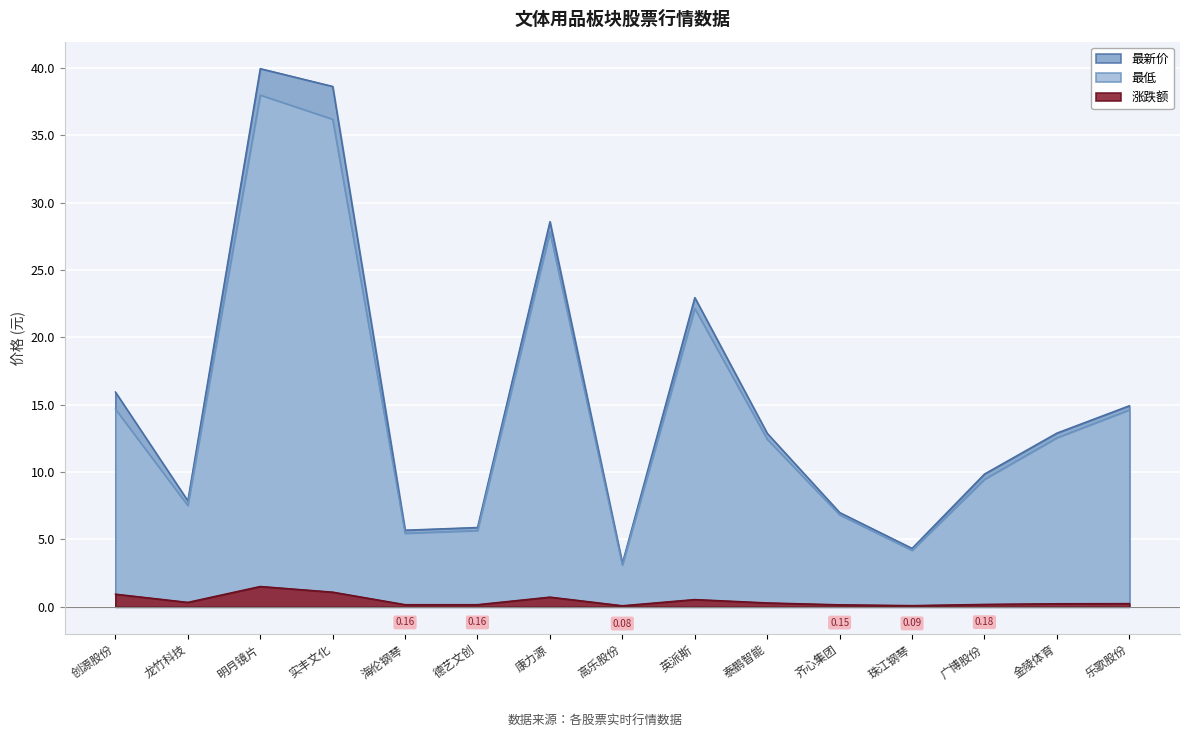

Which series has the largest total across all categories?

最新价